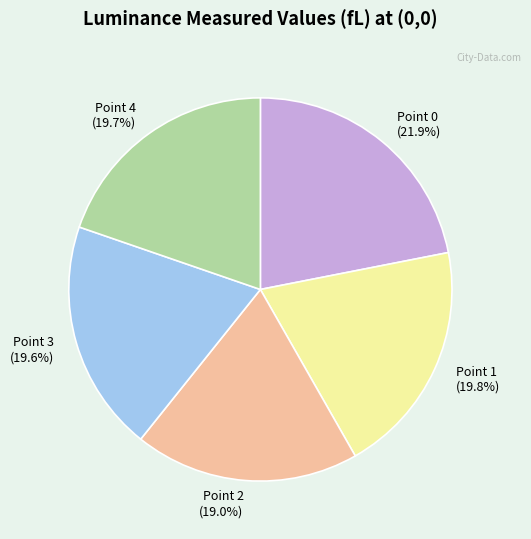

To the nearest percent, what is the difference between the Point 0 and Point 1 slice percentages?

2%